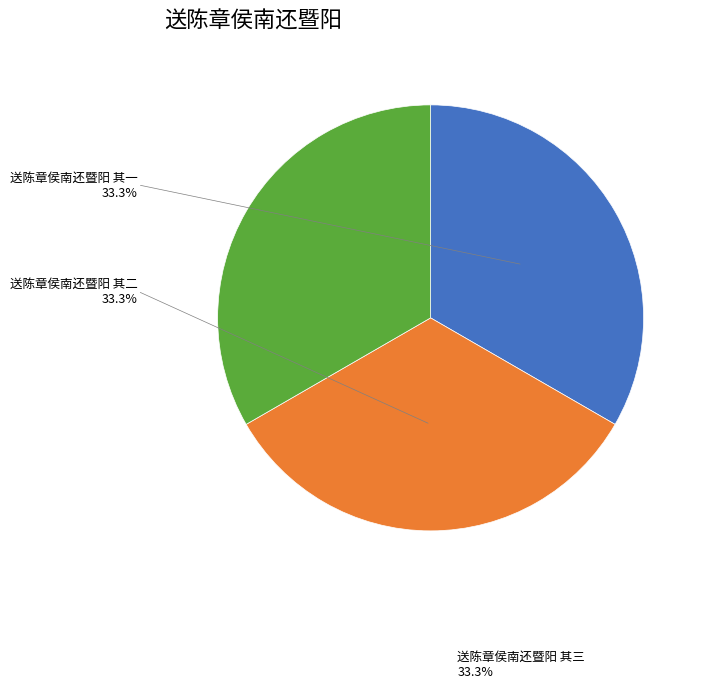

Does any single category account for the majority?

No